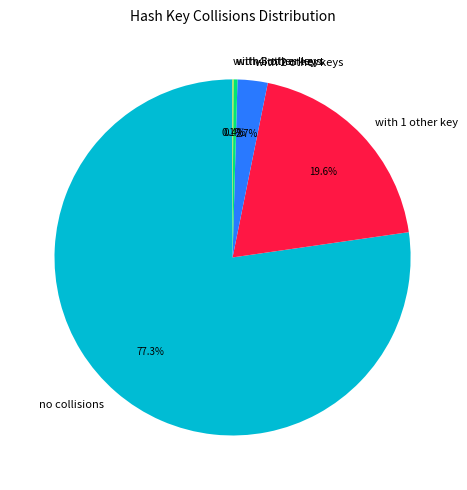

The with 3 other keys slice represents 14% of the pie. True or false?

False